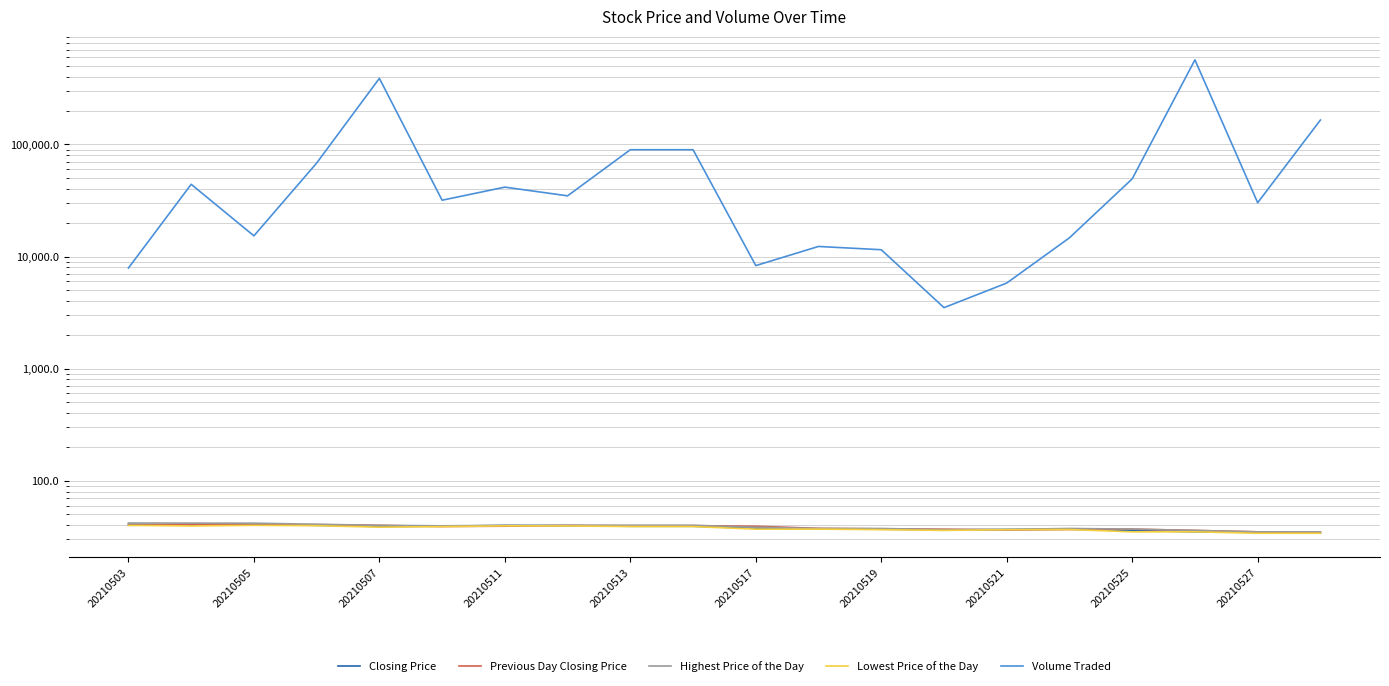

True or false: Highest Price of the Day and Volume Traded cross at least once.

False